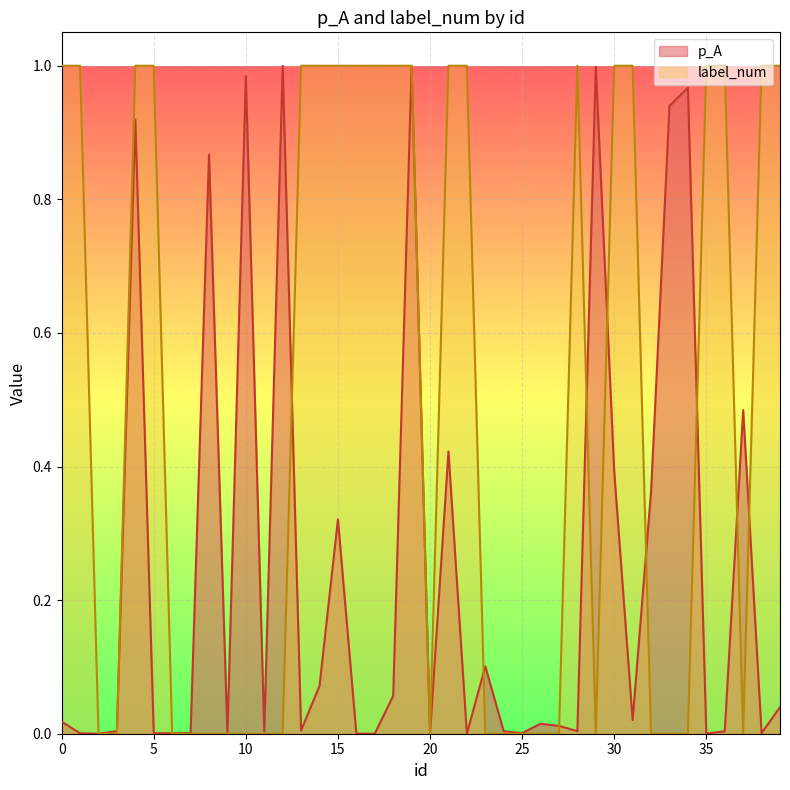

Does the chart display data point markers on the line(s)?

No